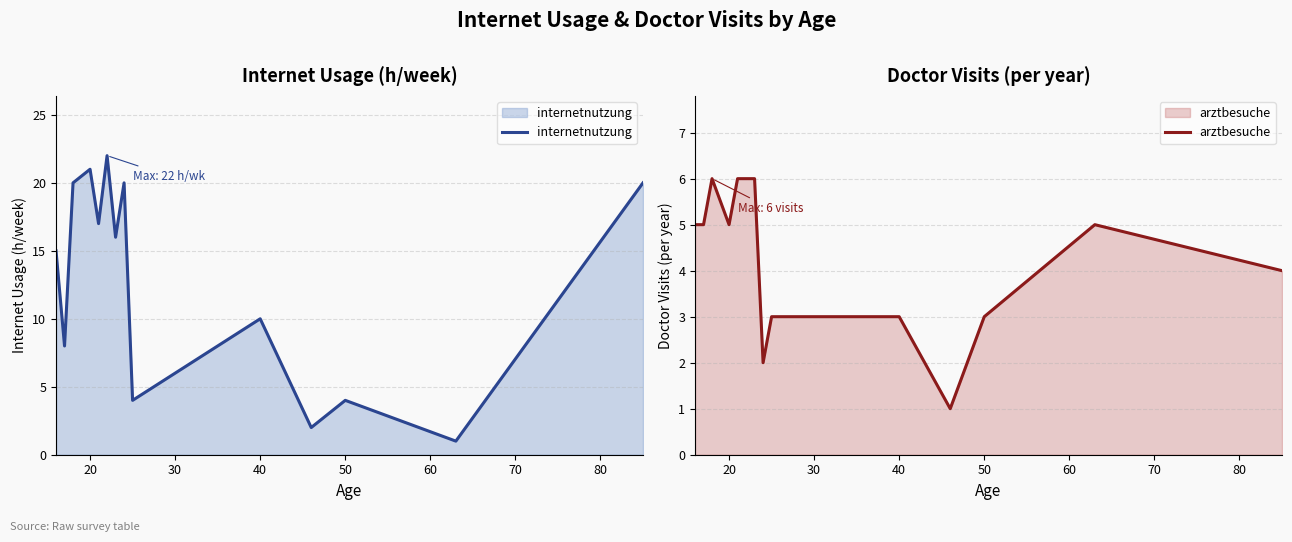

What is the maximum value for internetnutzung?

22